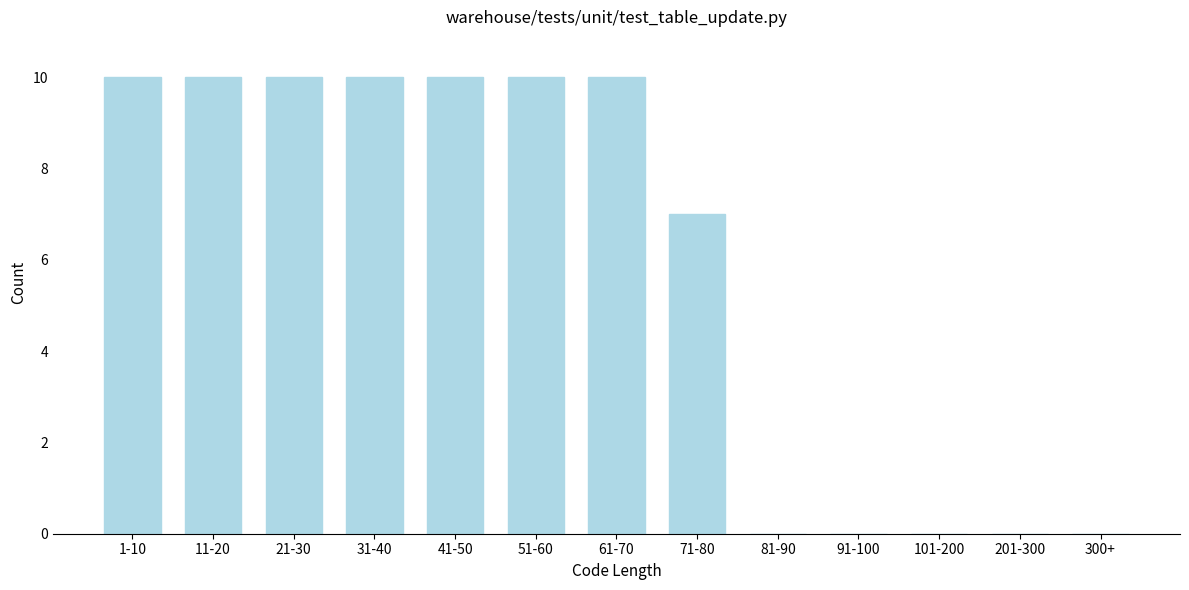

Reading left to right, extract all data points from this chart.

1-10=10	11-20=10	21-30=10	31-40=10	41-50=10	51-60=10	61-70=10	71-80=7	81-90=0	91-100=0	101-200=0	201-300=0	300+=0